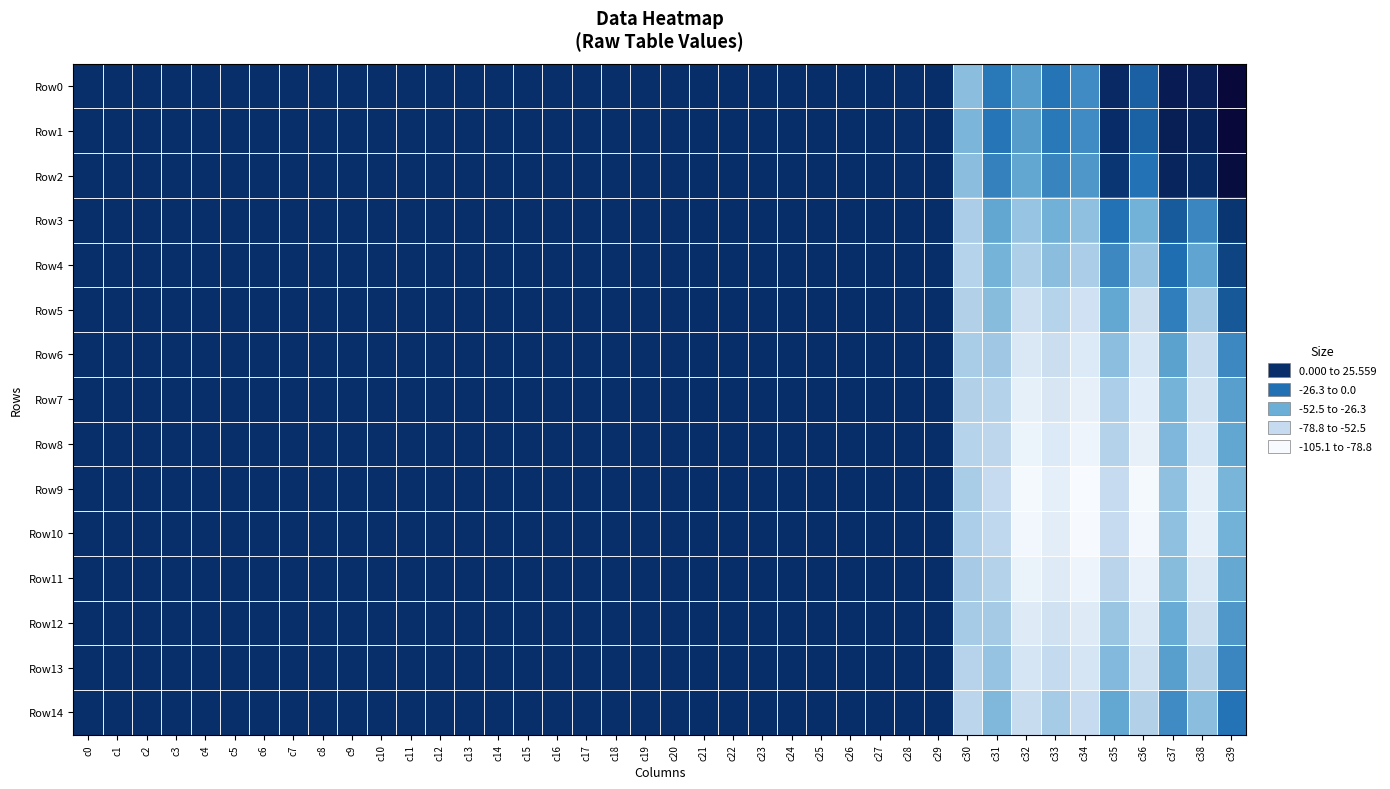

How many series are shown in this chart?

15